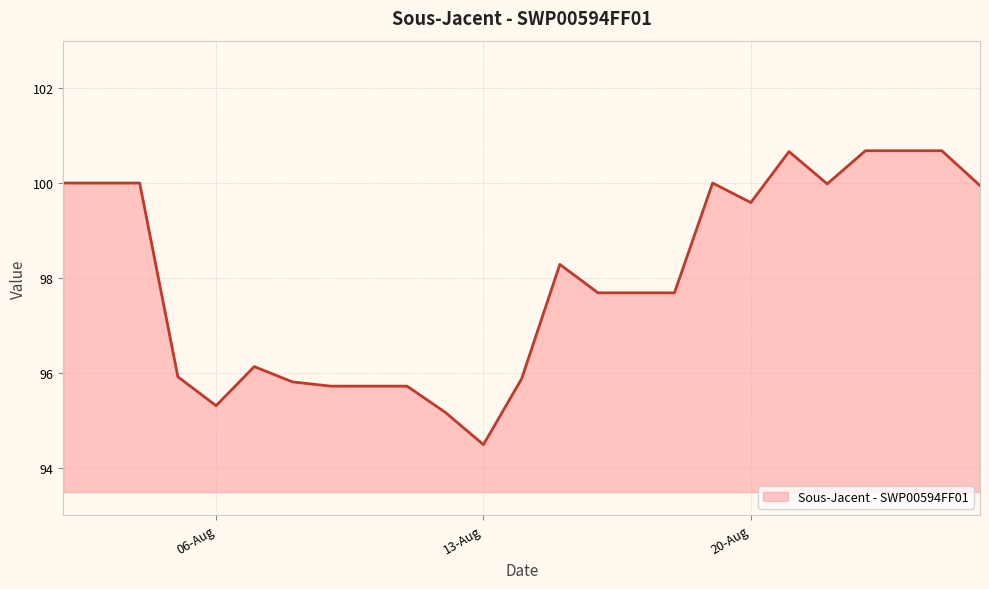

What is the minimum value shown in the chart?

94.5